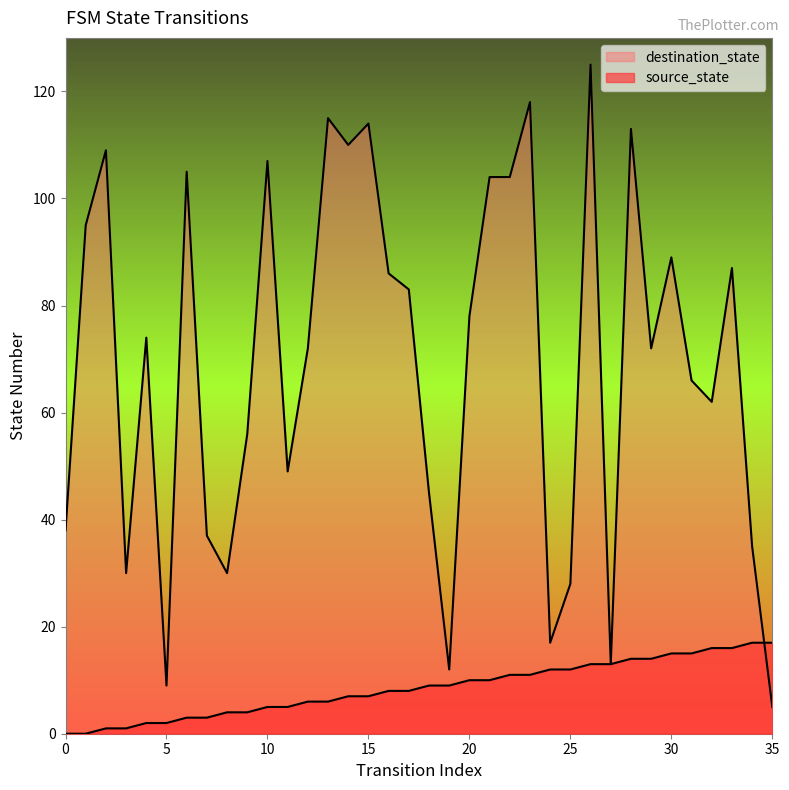

How many series are shown in this chart?

2